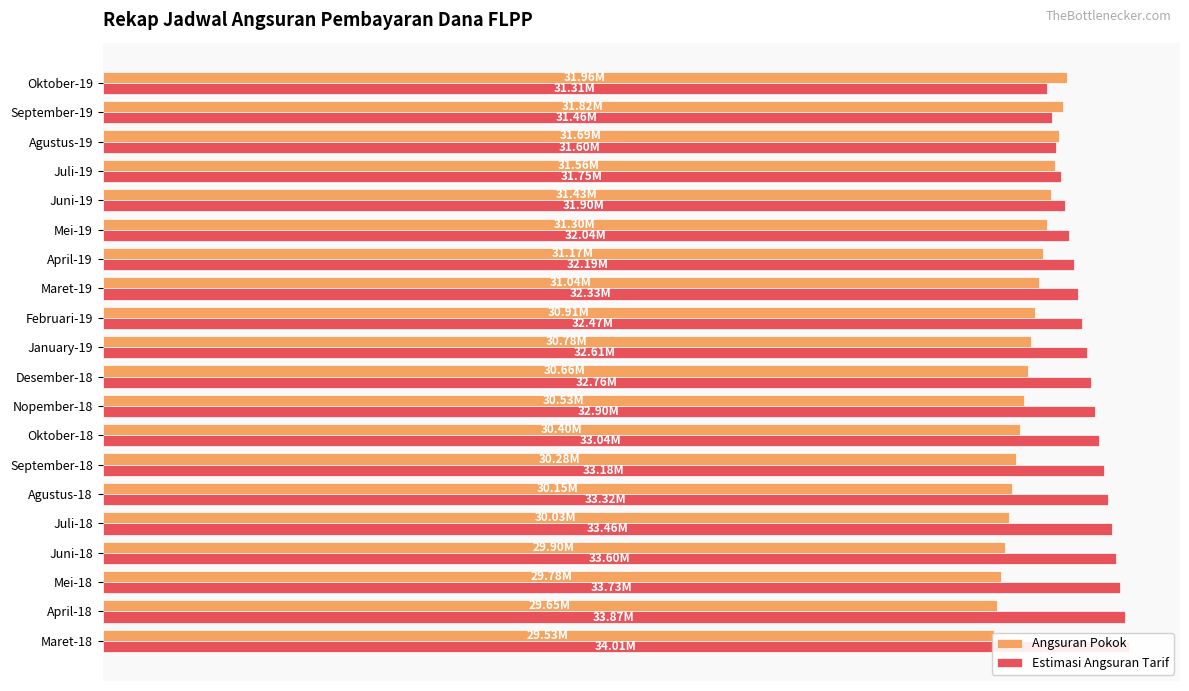

How many values in the Estimasi Angsuran Tarif series exceed 32756588?

9